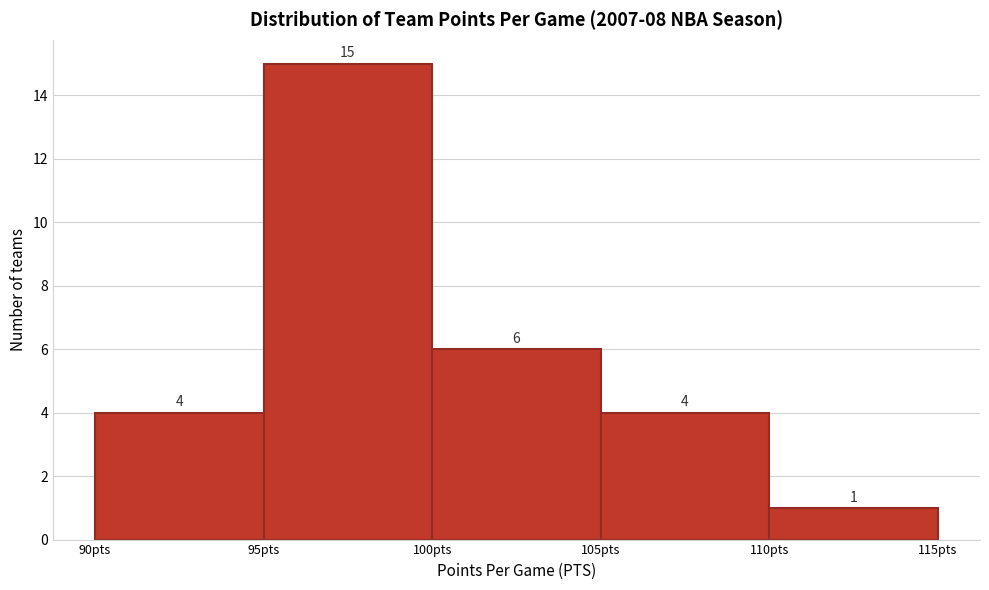

Over which range of the x-axis is the bar tallest?

95 to 100